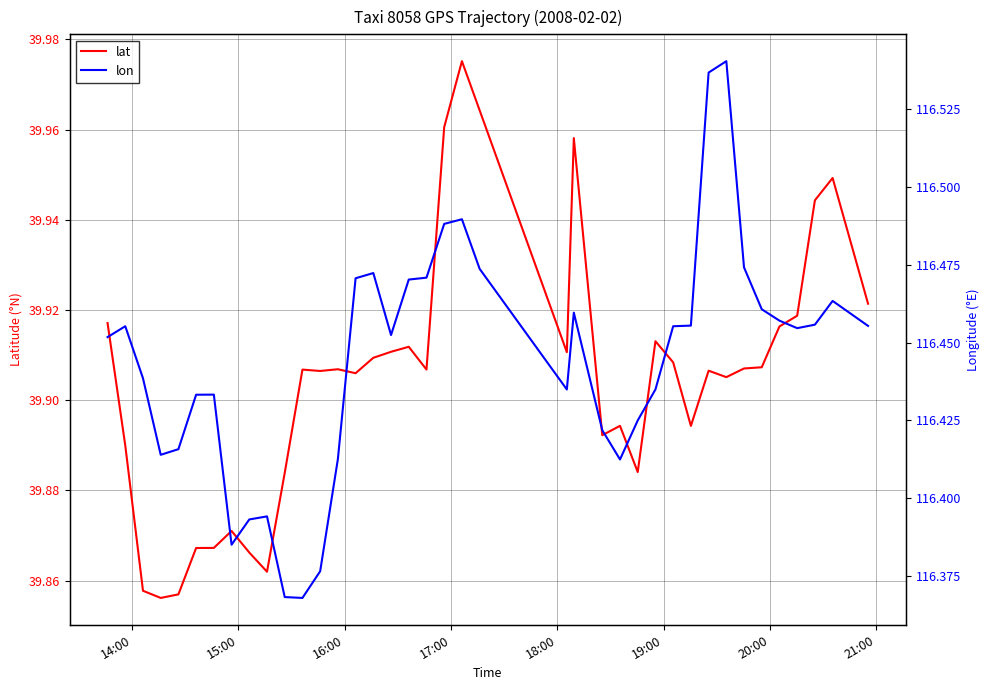

What is the sum of all lon values?

4657.7